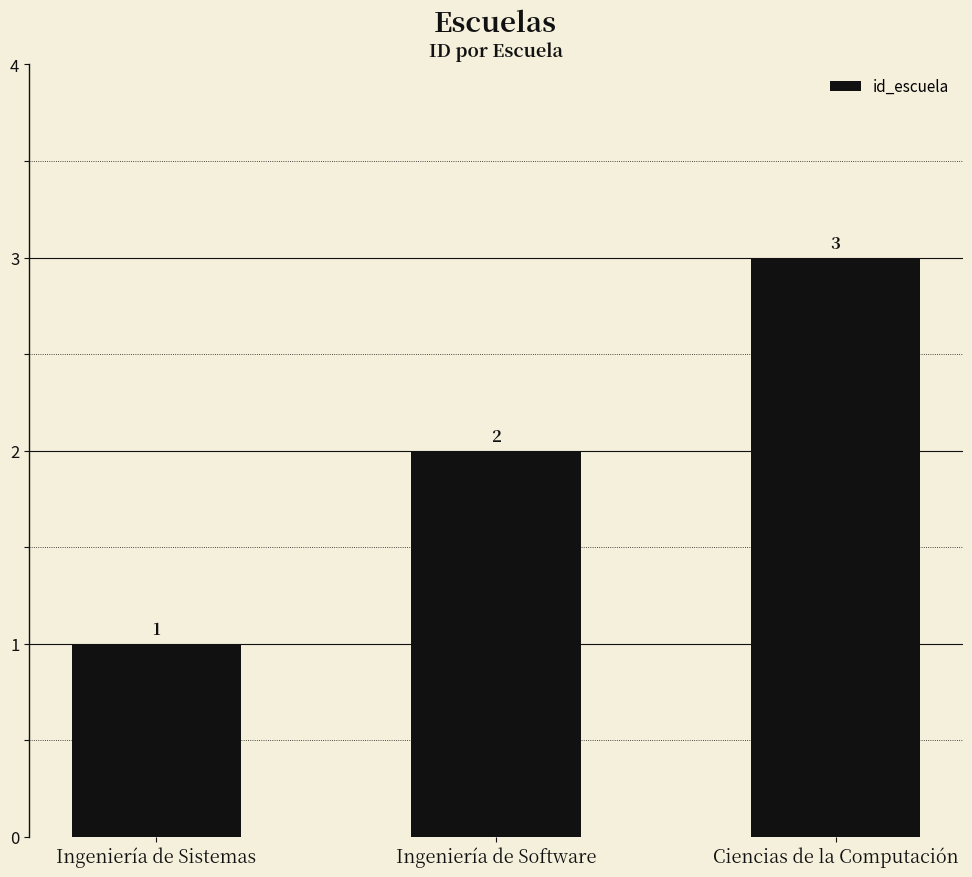

What is the change in value from Ingeniería de Software to Ciencias de la Computación?

+1